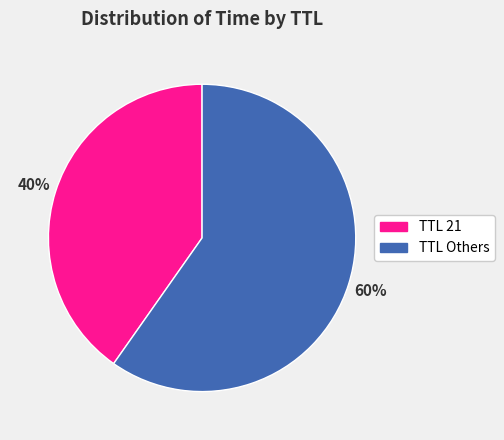

Is there any slice that represents more than half of the pie?

Yes